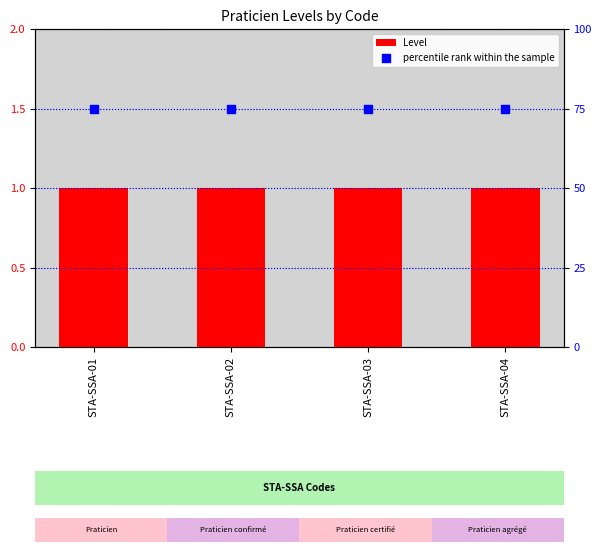

Which series reaches the minimum Y coordinate?

Level